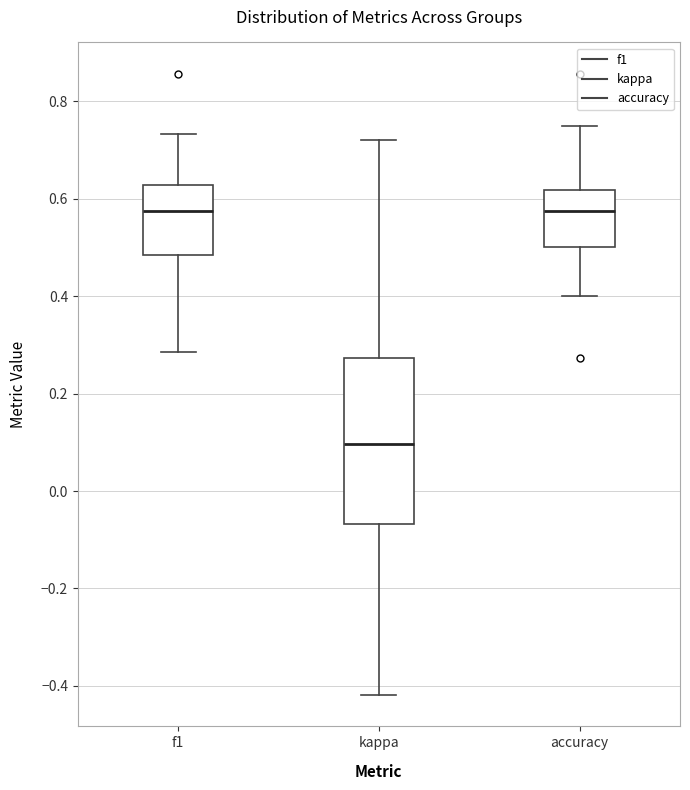

Comparing the boxes themselves (not the whiskers), which one is the tallest?

kappa